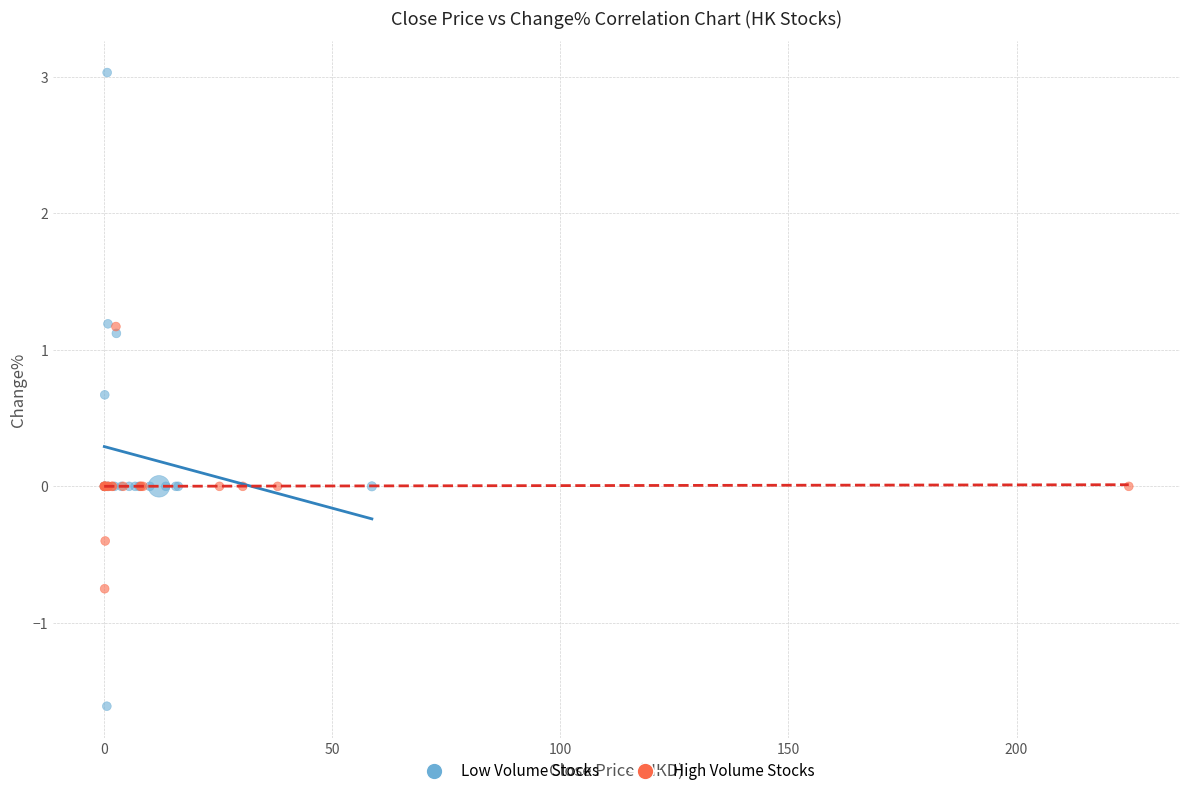

What are all the series names shown in the legend?

Low Volume Stocks, High Volume Stocks